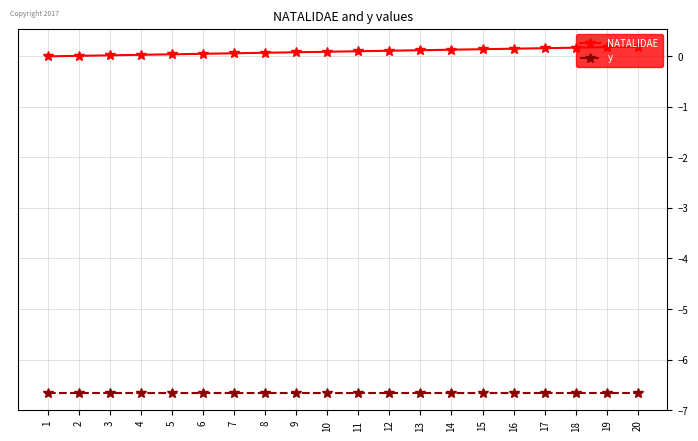

Which series has the largest total across all categories?

NATALIDAE